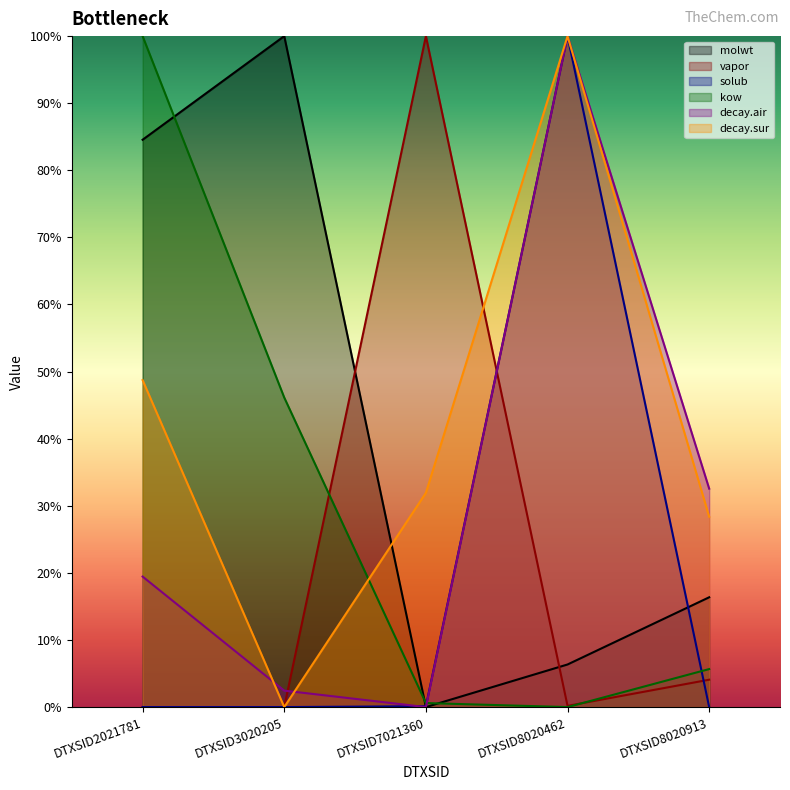

The value of molwt at DTXSID8020913 is 0.0. True or false?

False